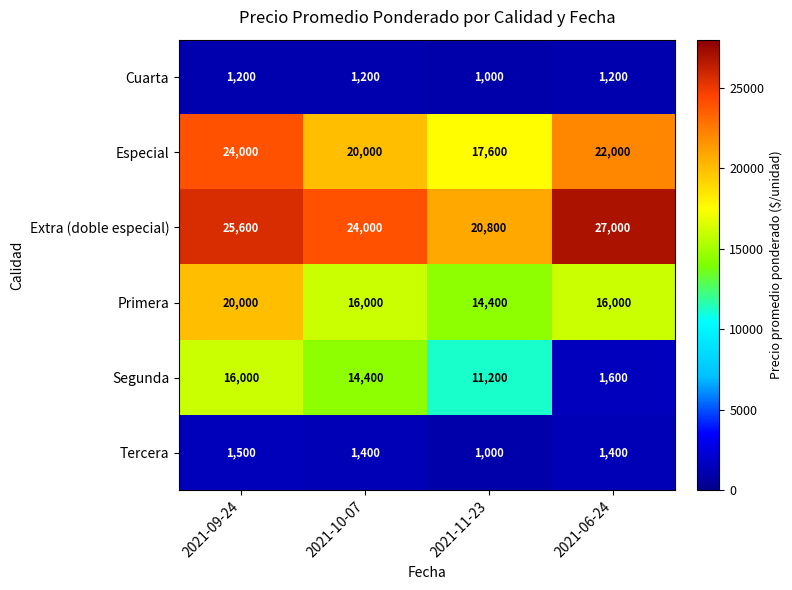

How many Tercera values are between 1400 and 1500?

3